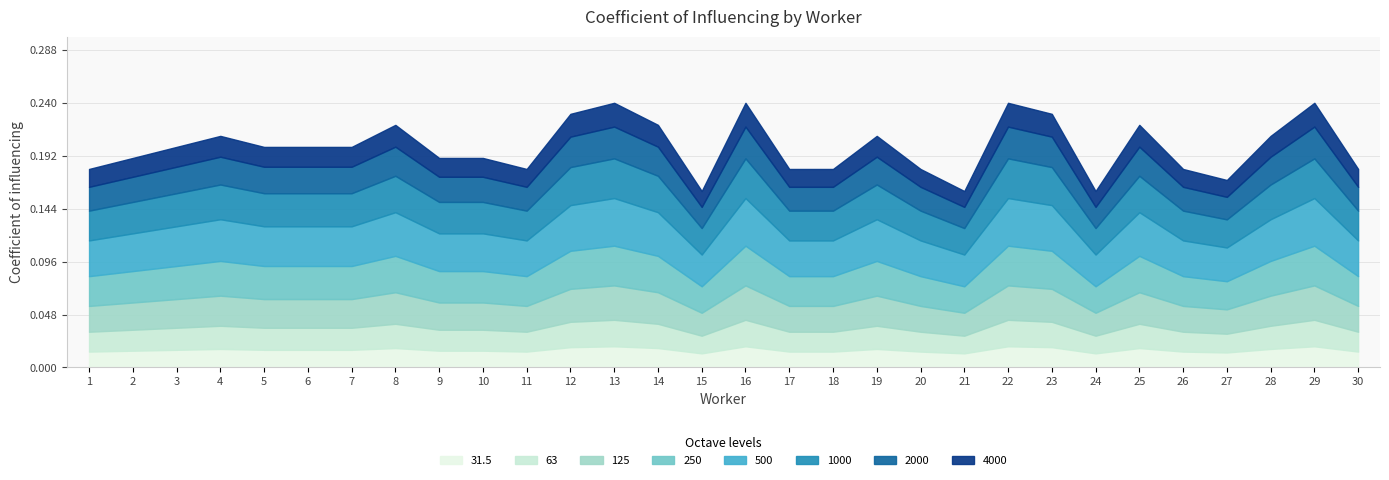

What is the smallest value displayed?

0.2